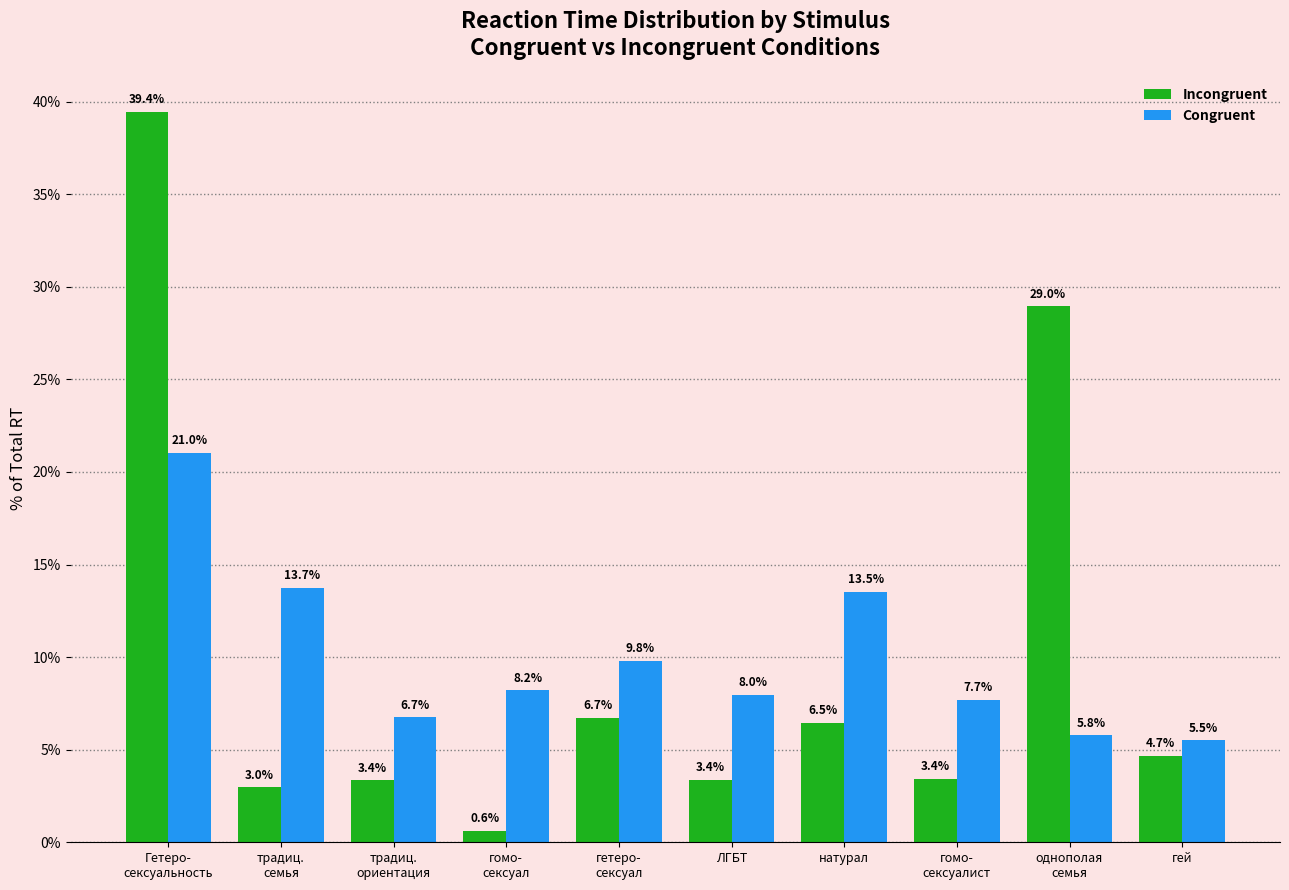

What is the value of the Incongruent bar at the 3rd from the left?

3.4